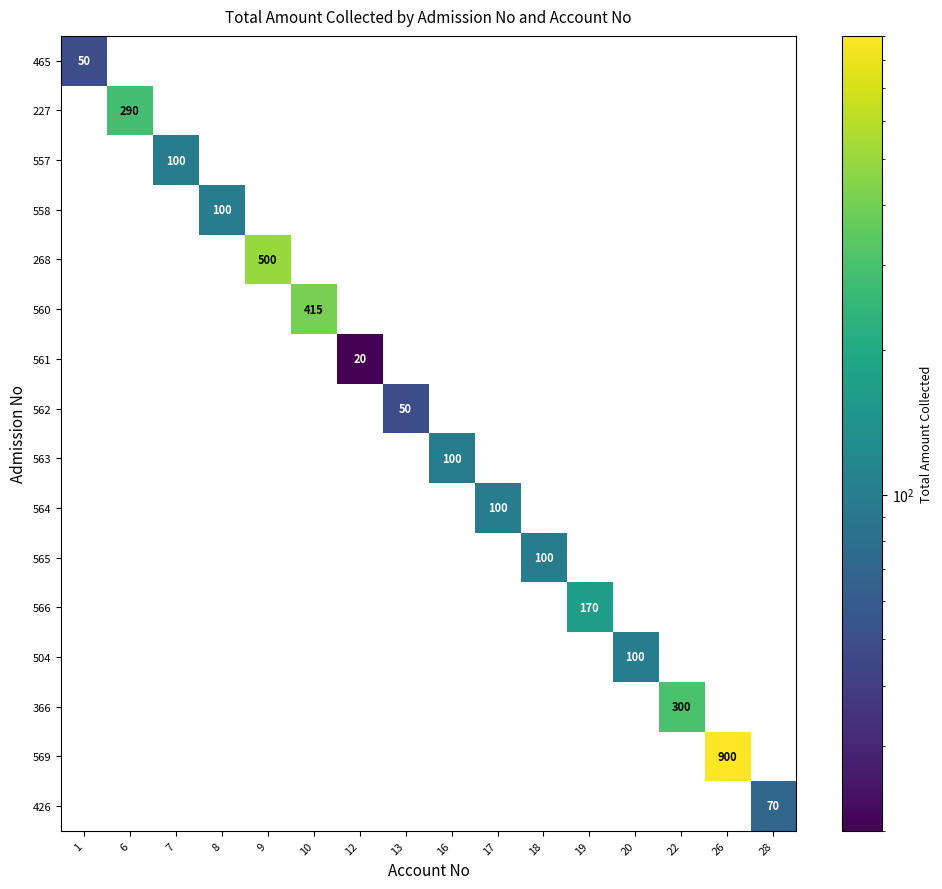

At how many categories does at least one series exceed 694?

1